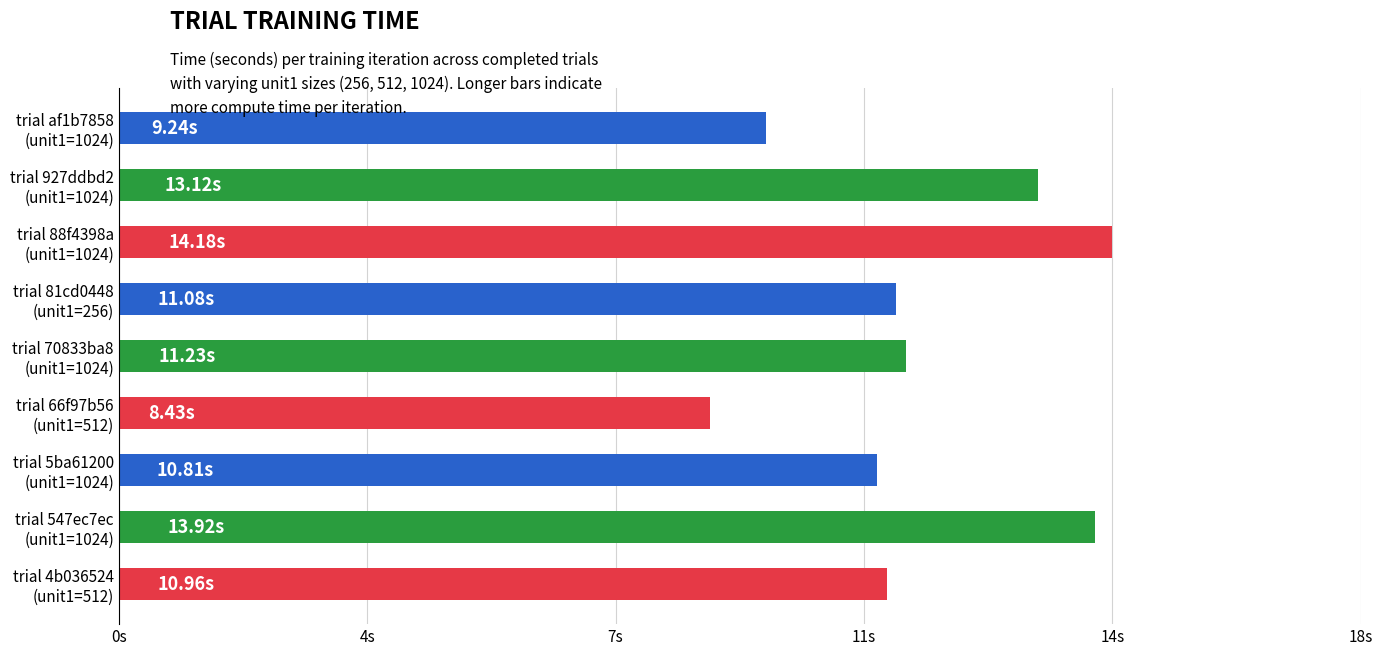

Are the bars horizontal?

Yes